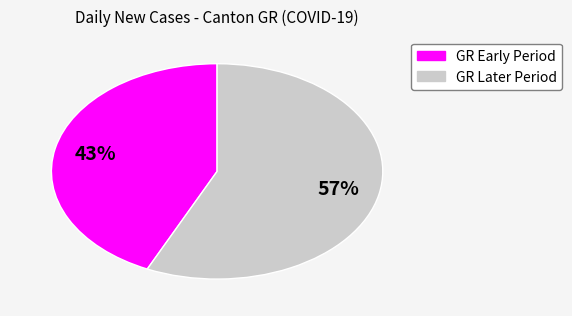

Does any single category account for the majority?

Yes